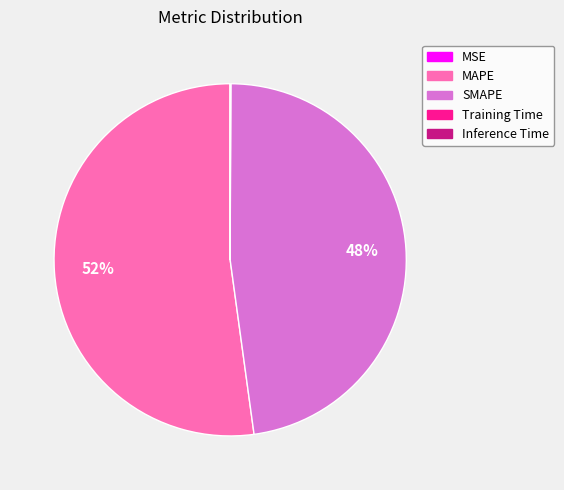

Which slice is the largest?

MAPE